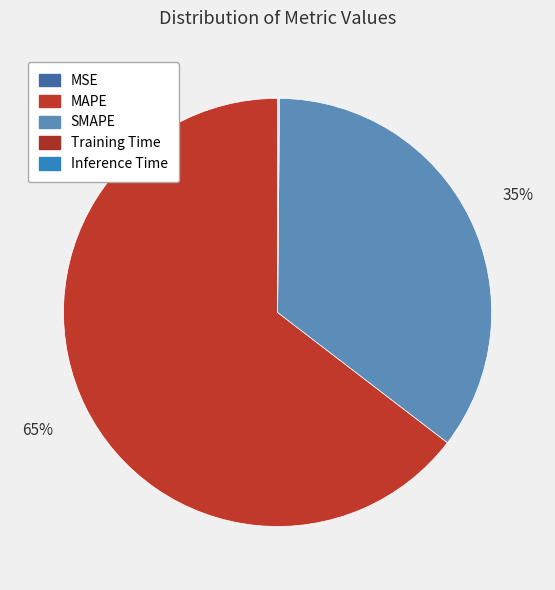

What is the largest slice in the pie chart?

MAPE